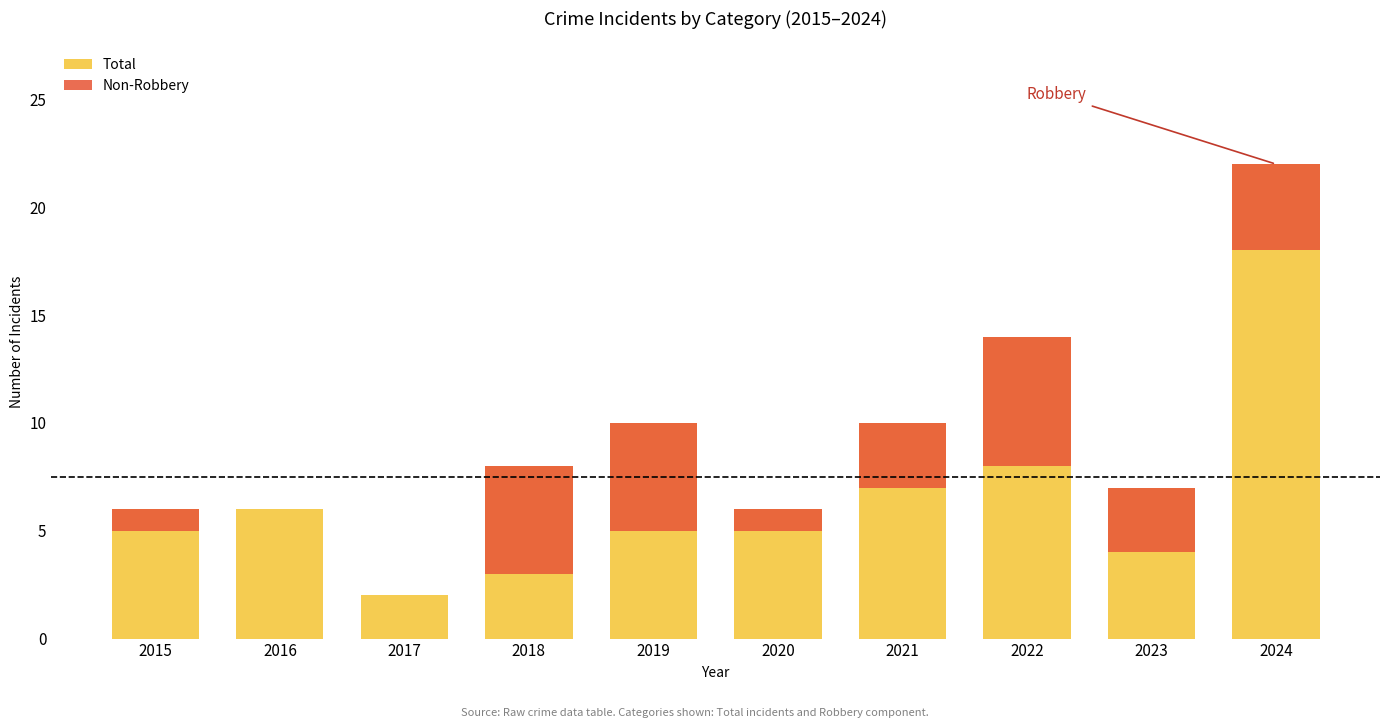

Which series changed the most between 2015 and 2018?

Non-Robbery